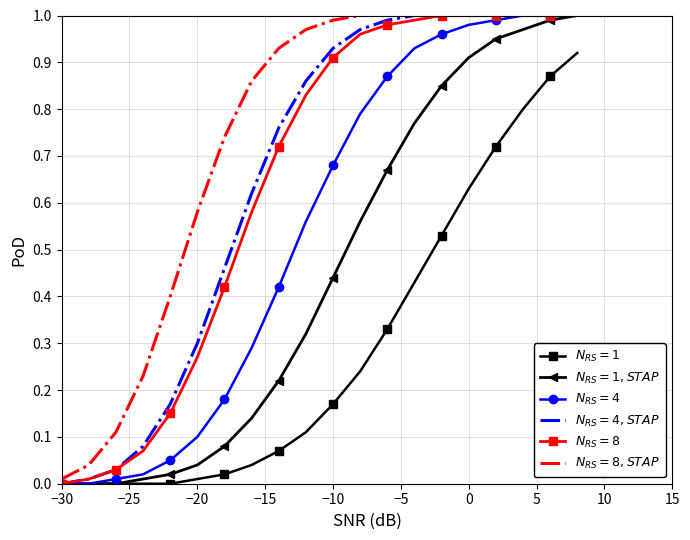

Reading left to right, what are all the values shown in this chart?

$N_{RS}=1$: 0.0	0.0	0.0	0.0	0.0	0.0	0.0	0.0	0.1	0.1	0.2	0.2	0.3	0.4	0.5	0.6	0.7	0.8	0.9	0.9
$N_{RS}=1, STAP$: 0.0	0.0	0.0	0.0	0.0	0.0	0.1	0.1	0.2	0.3	0.4	0.6	0.7	0.8	0.8	0.9	0.9	1.0	1.0	1.0
$N_{RS}=4$: 0.0	0.0	0.0	0.0	0.1	0.1	0.2	0.3	0.4	0.6	0.7	0.8	0.9	0.9	1.0	1.0	1.0	1.0	1.0	1.0
$N_{RS}=4, STAP$: 0.0	0.0	0.0	0.1	0.2	0.3	0.5	0.6	0.8	0.9	0.9	1.0	1.0	1.0	1.0	1.0	1.0	1.0	1.0	1.0
$N_{RS}=8$: 0.0	0.0	0.0	0.1	0.1	0.3	0.4	0.6	0.7	0.8	0.9	1.0	1.0	1.0	1.0	1.0	1.0	1.0	1.0	1.0
$N_{RS}=8, STAP$: 0.0	0.0	0.1	0.2	0.4	0.6	0.7	0.9	0.9	1.0	1.0	1.0	1.0	1.0	1.0	1.0	1.0	1.0	1.0	1.0